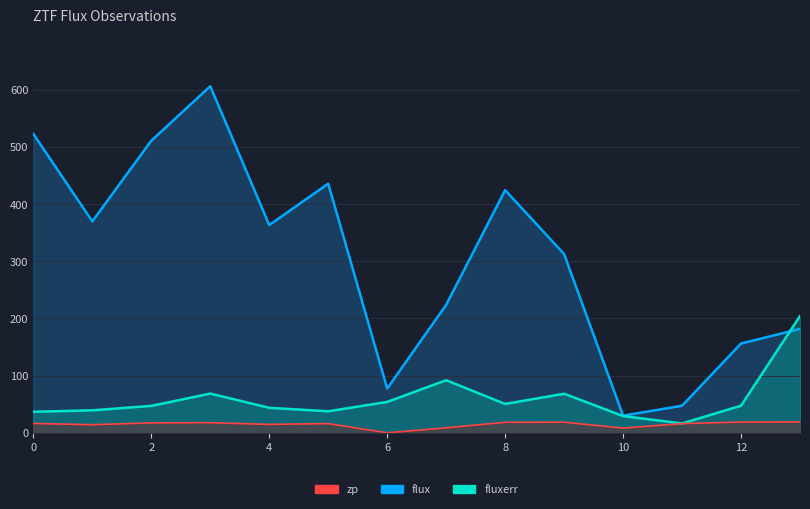

The value of flux at 11 is 27.1. True or false?

False